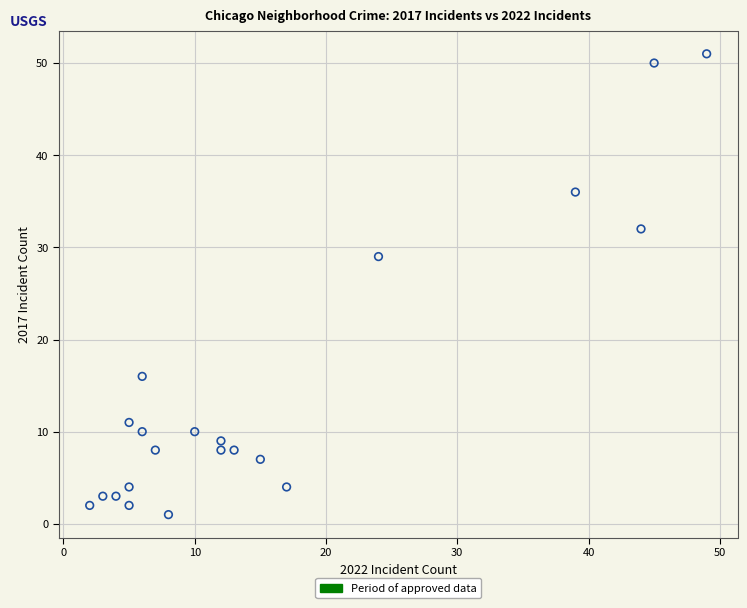

What Y value in the scatter plot is closest to 26?

29